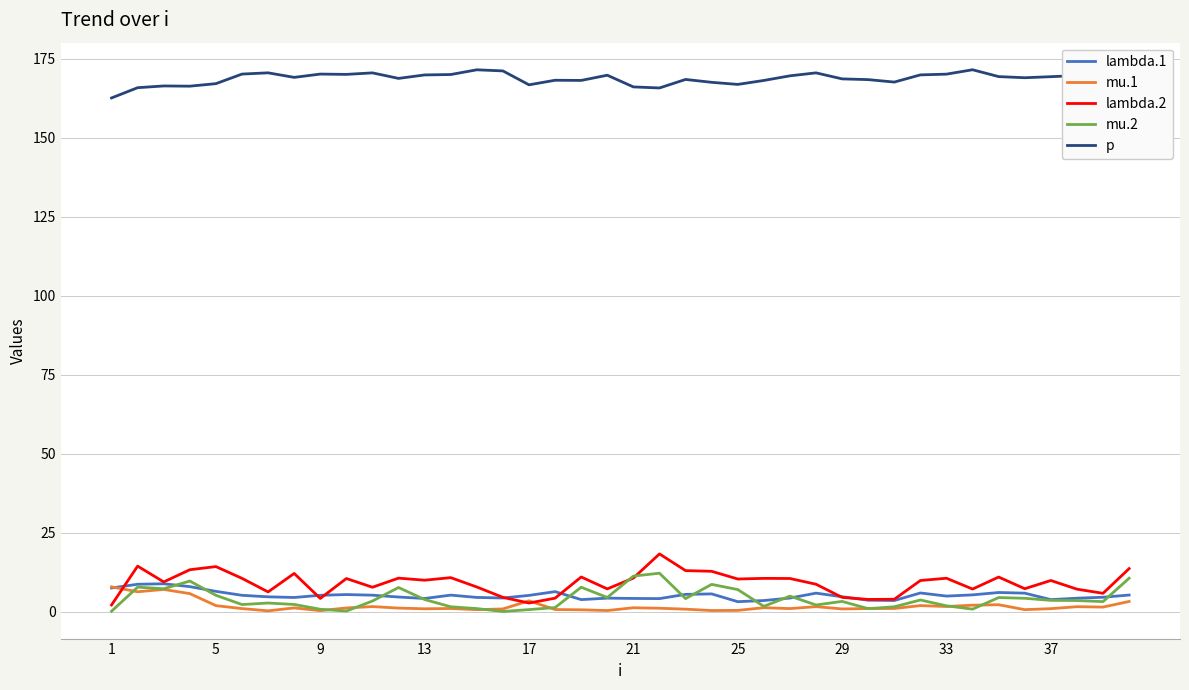

What is the maximum value shown in the chart?

171.5